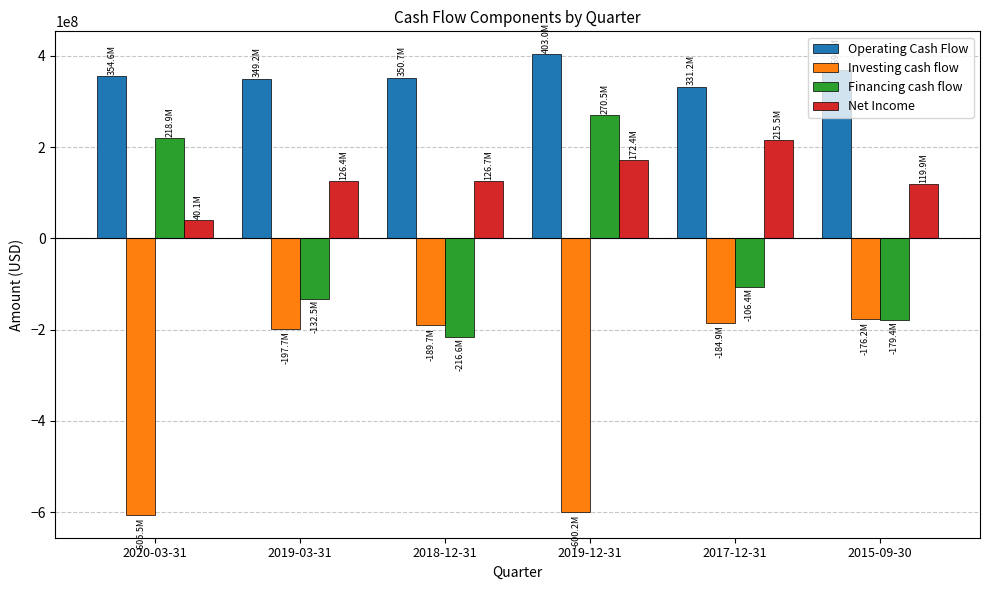

Which series changed the most between 2017-12-31 and 2015-09-30?

Net Income